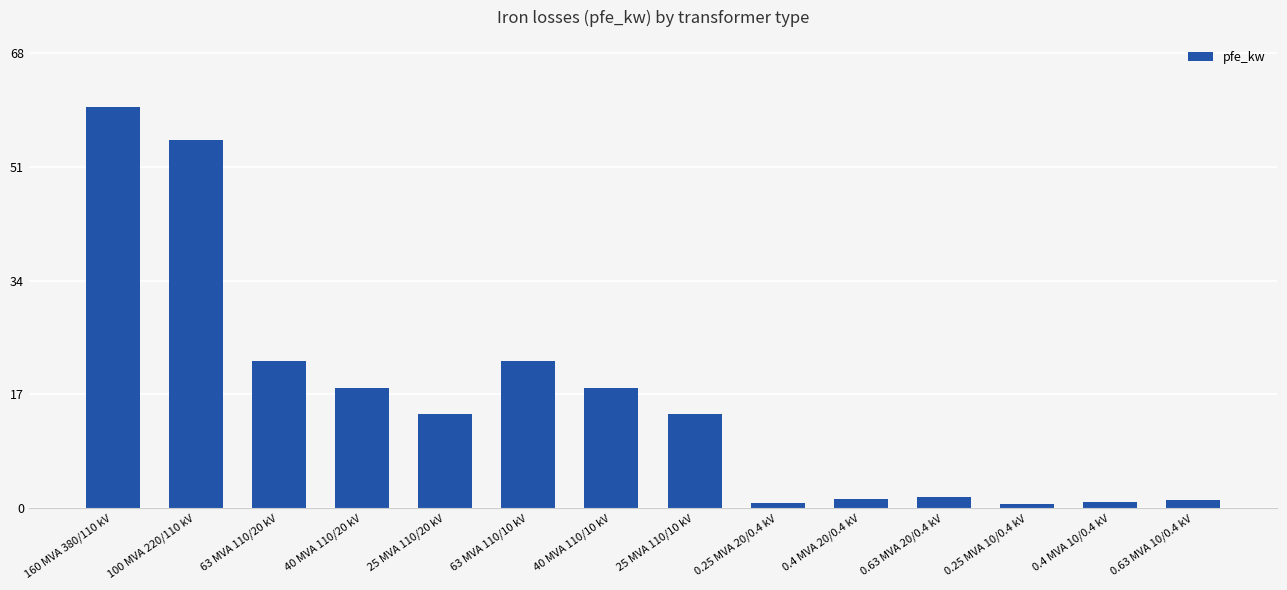

Count the number of data series in this chart.

1